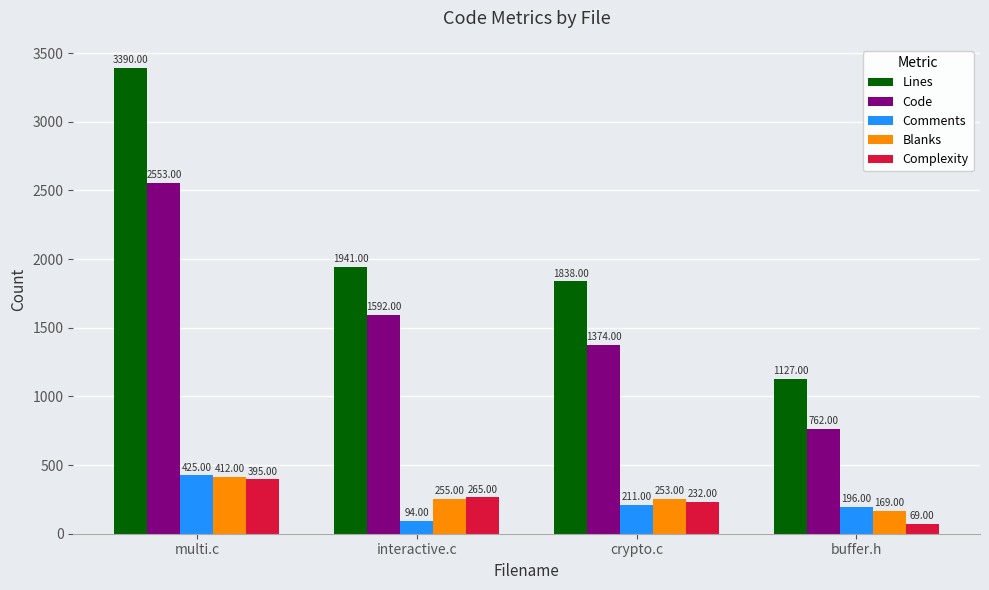

List the labels in order of Complexity value, smallest first.

buffer.h, crypto.c, interactive.c, multi.c